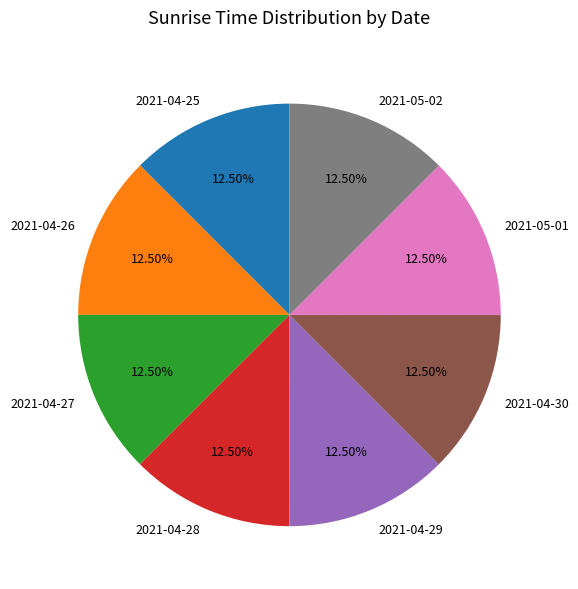

What is the ratio of the value at 2021-04-27 to the value at 2021-04-29?

1.0